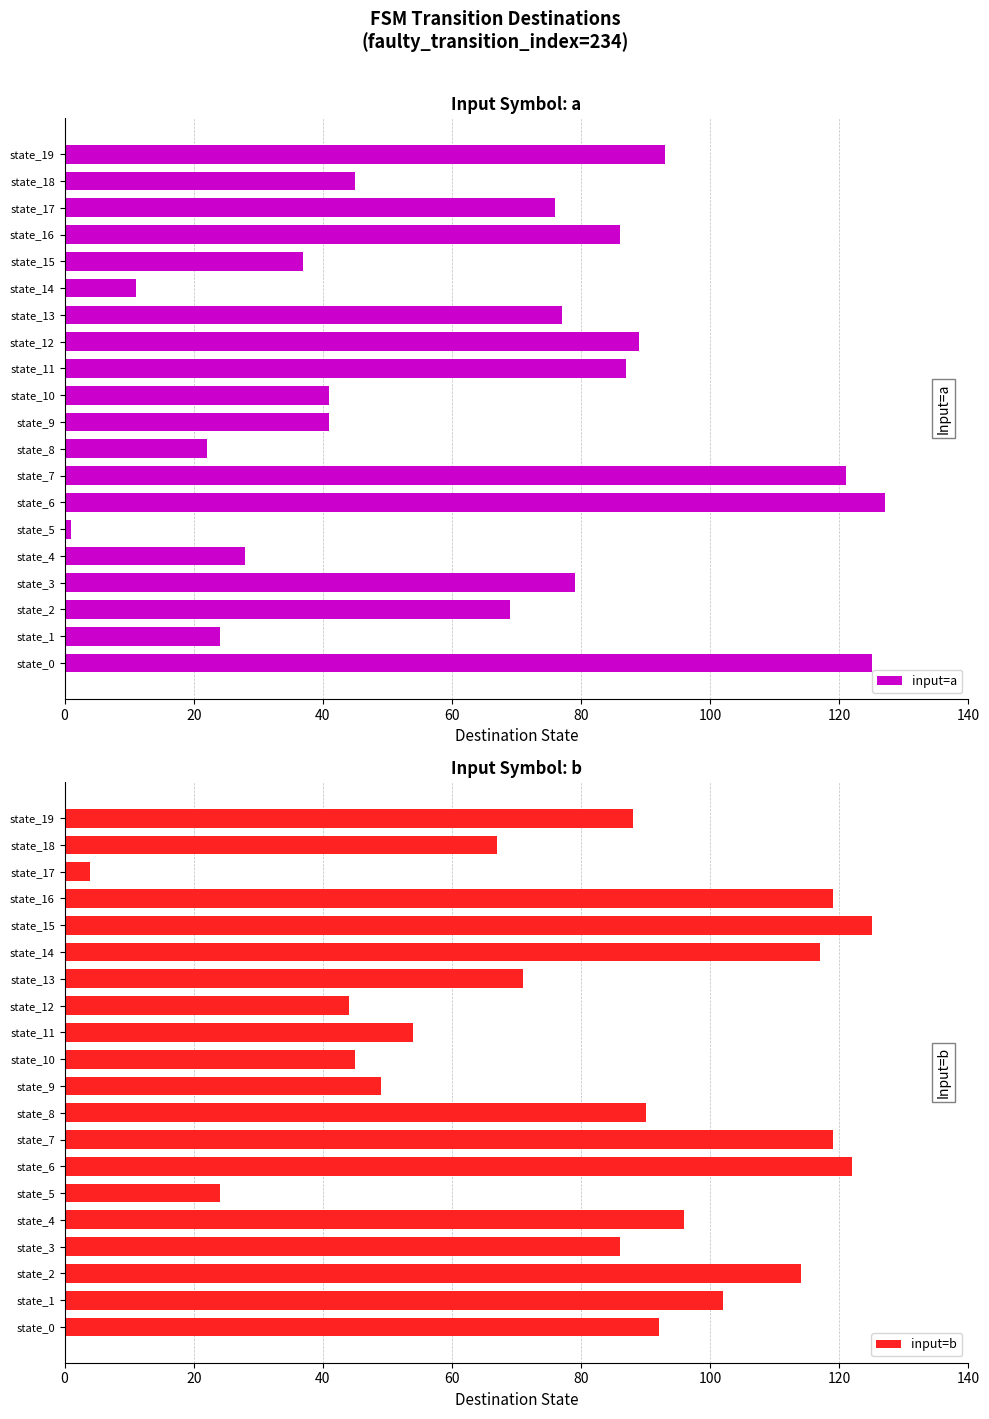

Is it true that input=a equals 50 at state_17?

False